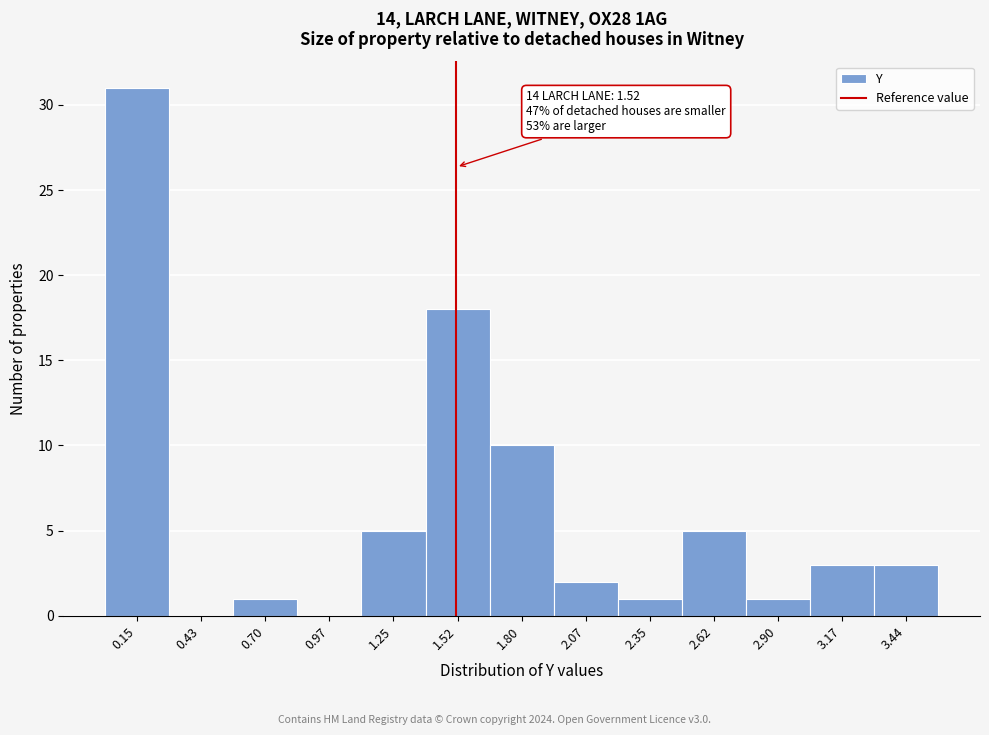

Over which range of the x-axis is the bar tallest?

0.00 to 0.30